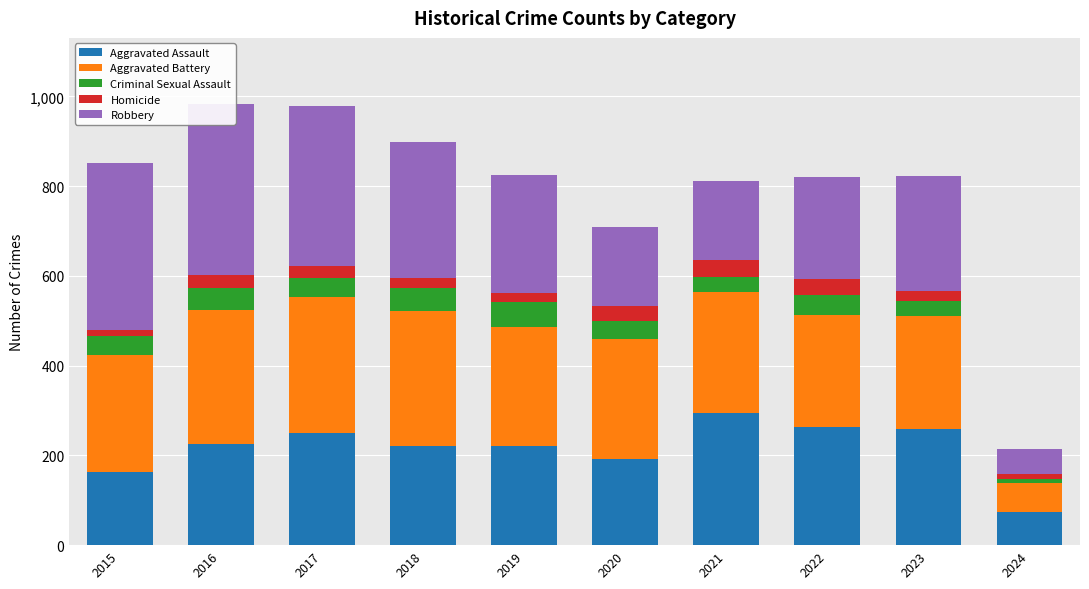

How many series are shown in this chart?

5